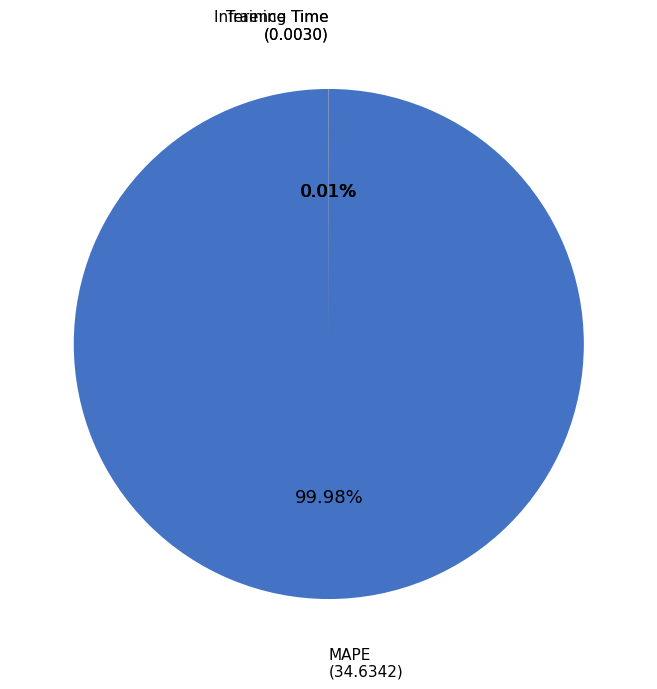

Does any single category account for the majority?

Yes